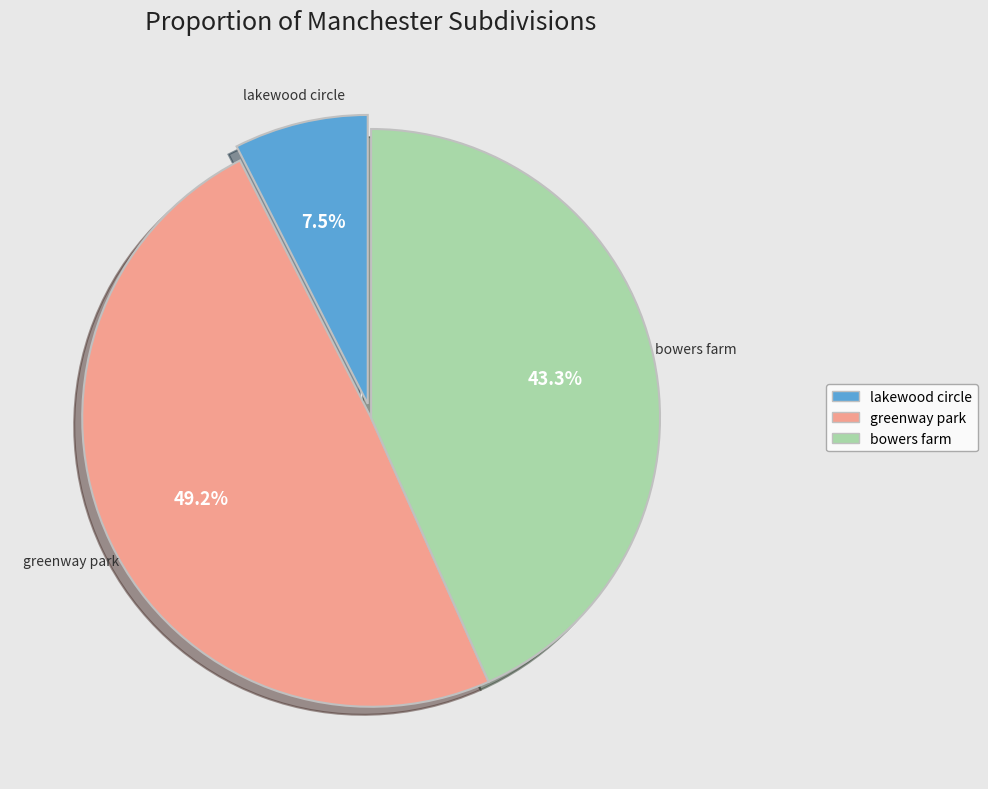

How many slices are in this pie chart?

3